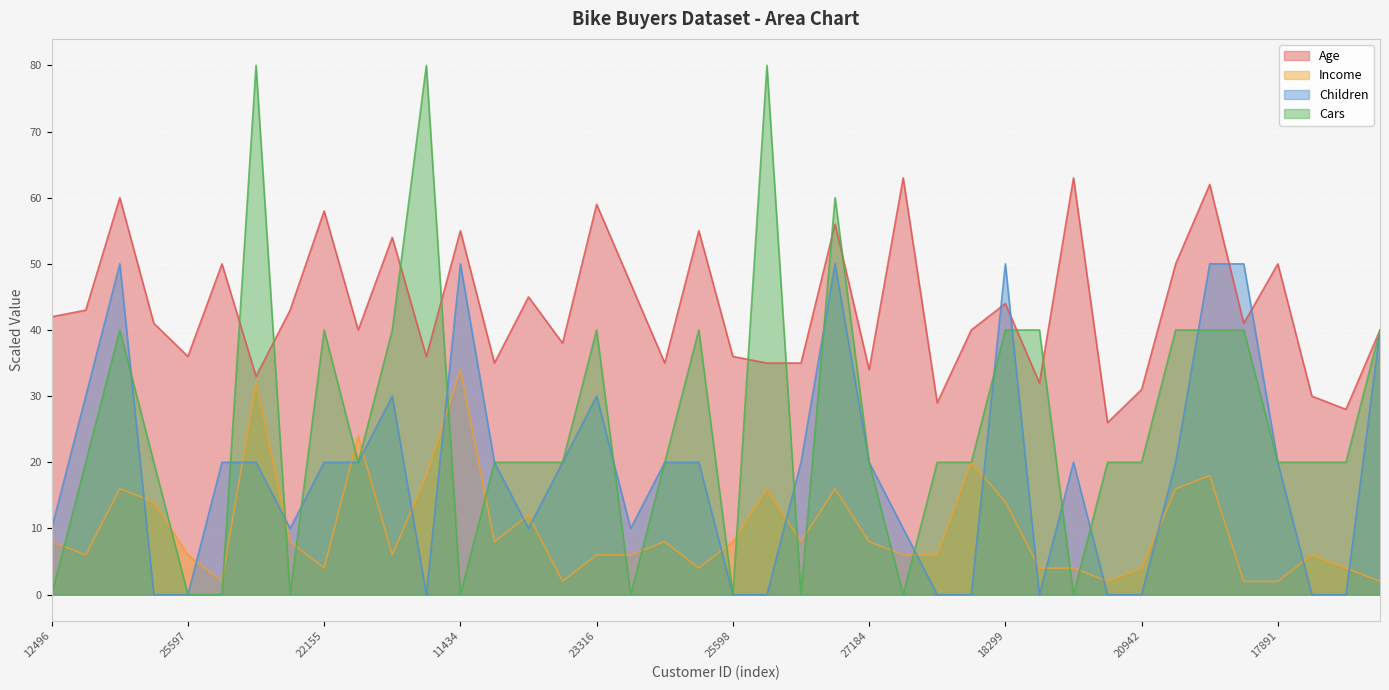

At which label does Income first exceed 8?

14177